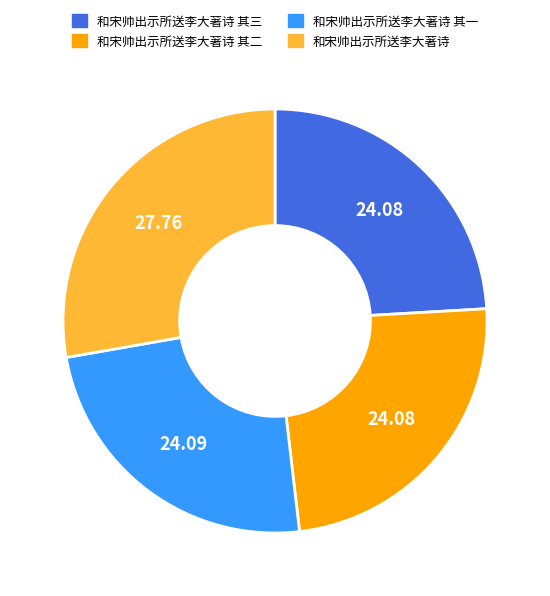

Is there a majority slice in this chart?

No